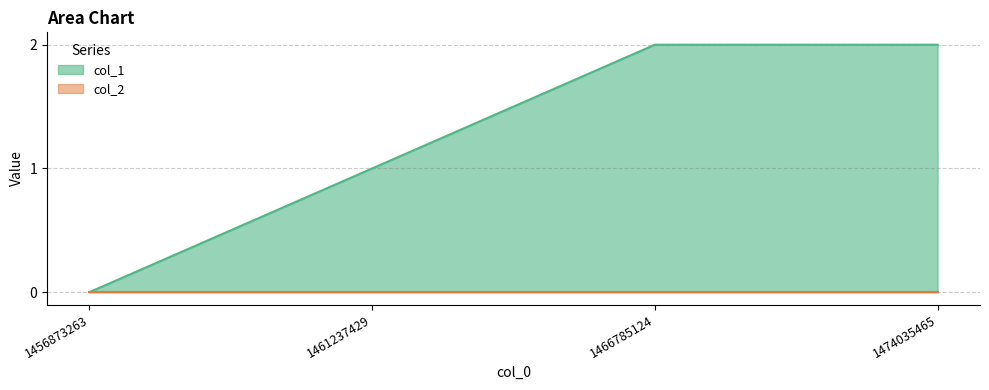

Between 1456873263 and 1474035465, which series saw the biggest shift?

col_1